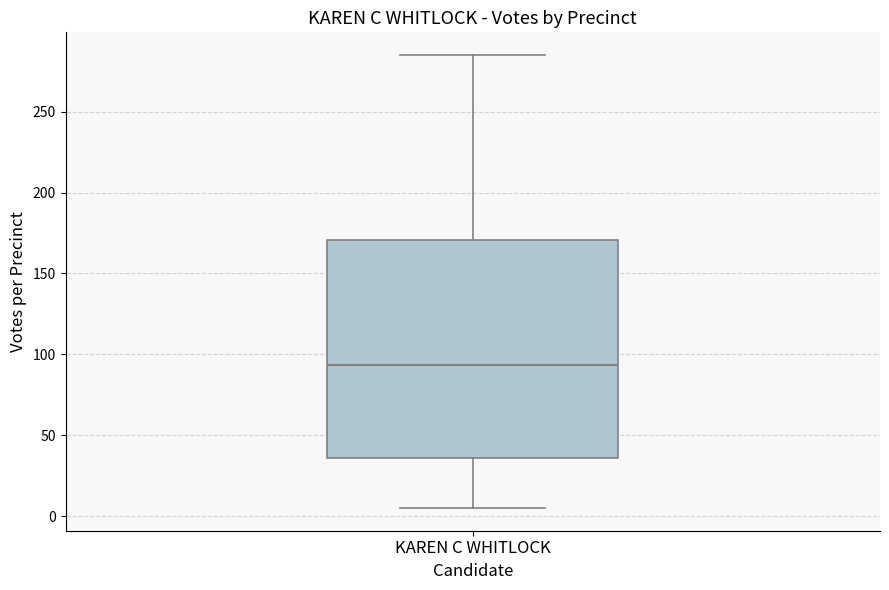

Where is the lower edge of the box for KAREN C WHITLOCK on the y-axis? The values are not printed on the chart, so give them approximately, as read against the axis.

35